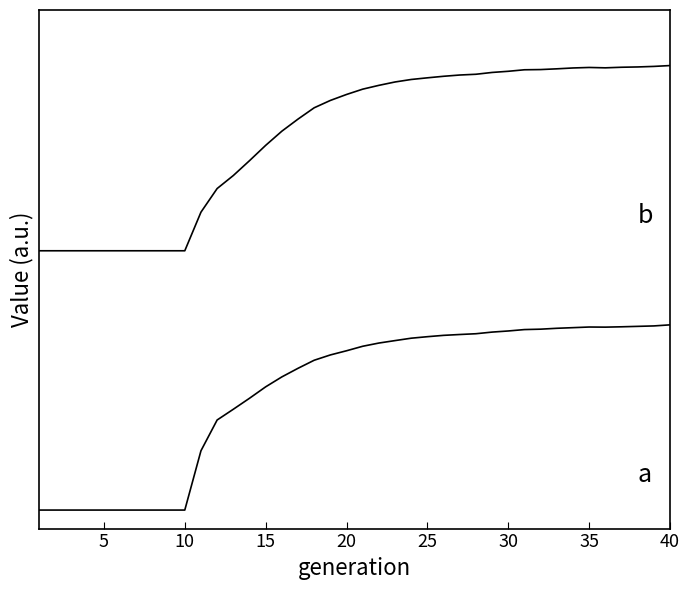

Reading left to right, transcribe all the data shown in this chart.

rate_dr: 0.0	0.0	0.0	0.0	0.0	0.0	0.0	0.0	0.0	0.0	0.3	0.5	0.5	0.6	0.7	0.7	0.8	0.8	0.8	0.9	0.9	0.9	0.9	0.9	0.9	0.9	0.9	1.0	1.0	1.0	1.0	1.0	1.0	1.0	1.0	1.0	1.0	1.0	1.0	1.0
rate_has_drive: 1.4	1.4	1.4	1.4	1.4	1.4	1.4	1.4	1.4	1.4	1.6	1.7	1.8	1.9	2.0	2.0	2.1	2.2	2.2	2.2	2.3	2.3	2.3	2.3	2.3	2.3	2.3	2.4	2.4	2.4	2.4	2.4	2.4	2.4	2.4	2.4	2.4	2.4	2.4	2.4